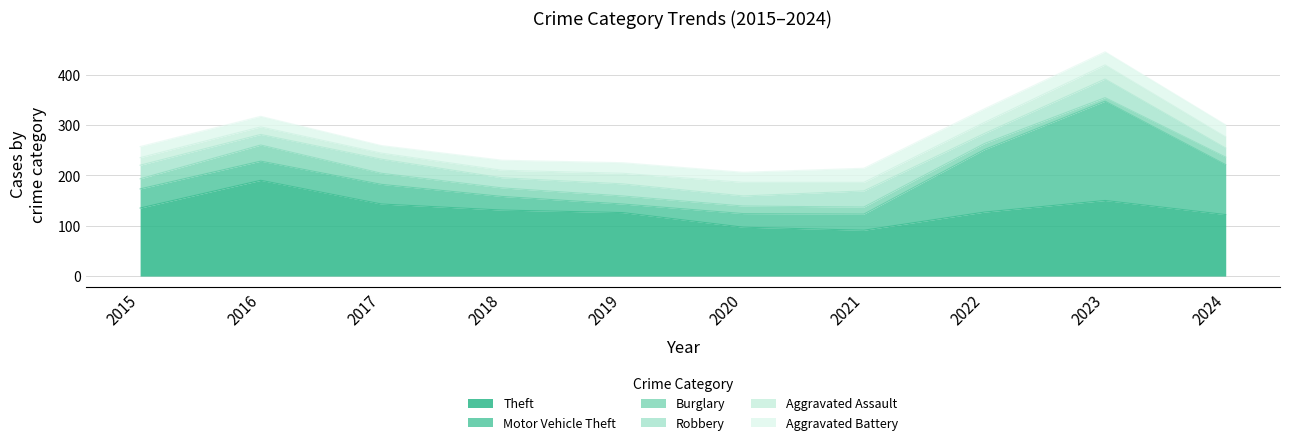

After their last crossing, which series has the higher values: Aggravated Assault or Burglary?

Aggravated Assault